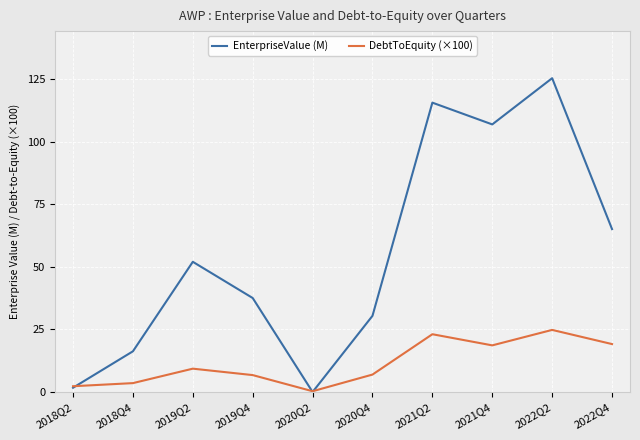

Is the value of EnterpriseValue (M) at 2021Q2 greater than the value of DebtToEquity (×100) at 2021Q2?

Yes